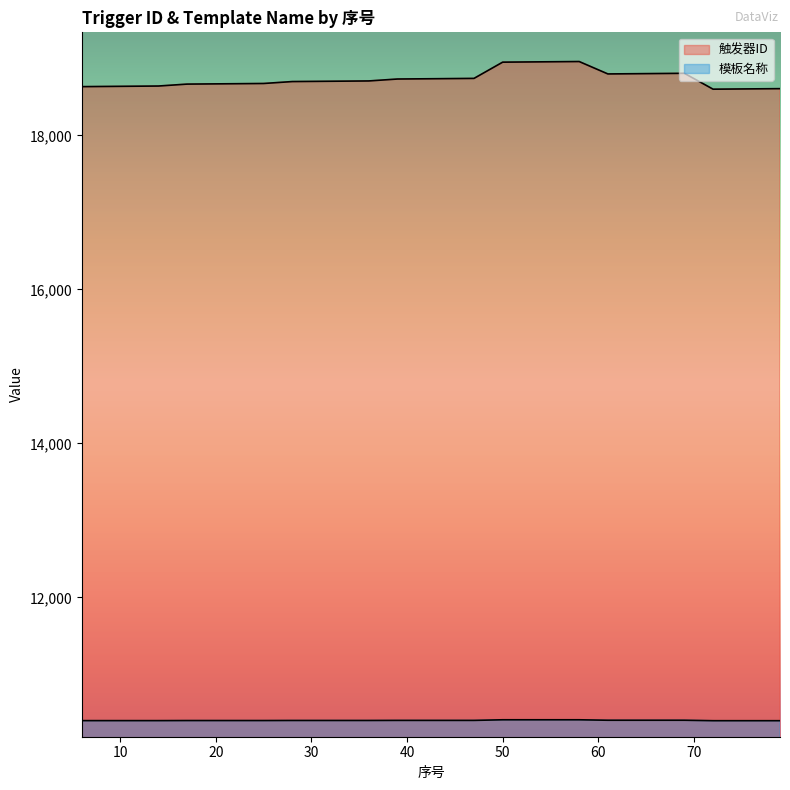

True or false: 触发器ID has more than 0 points higher than both neighbors.

True